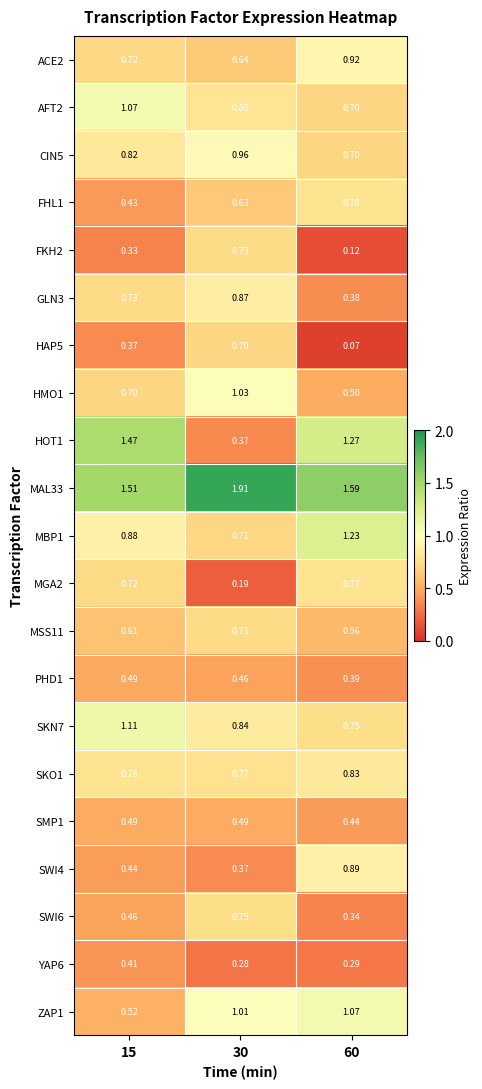

Is the value of SKO1 at 30 greater than the value of HOT1 at 15?

No